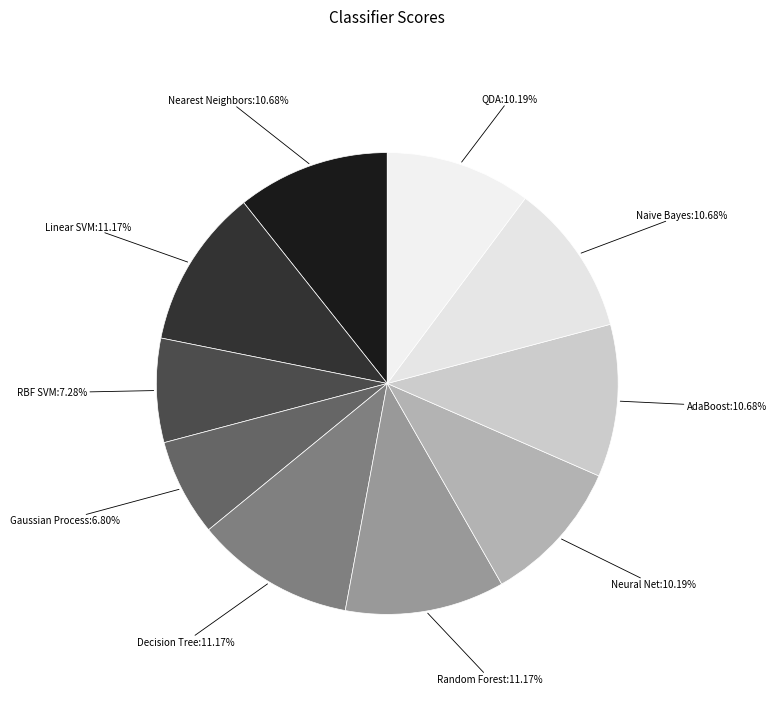

Does any single category account for the majority?

No